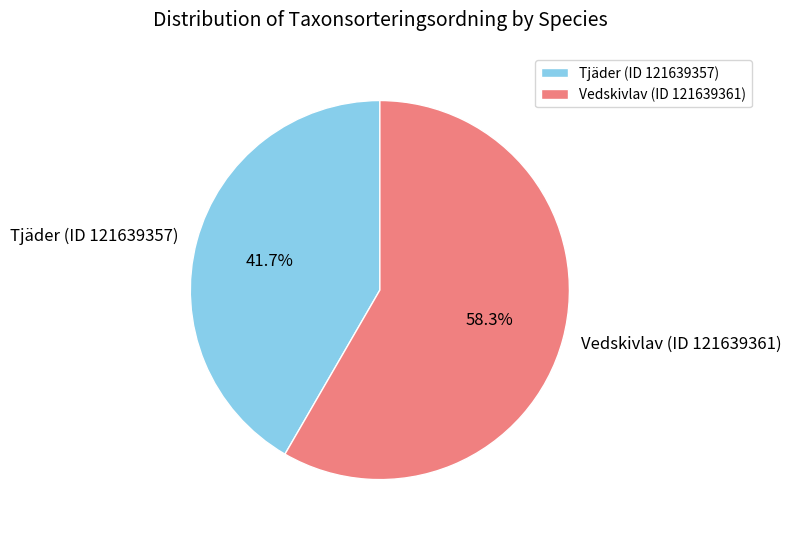

Count the number of slices in the pie.

2